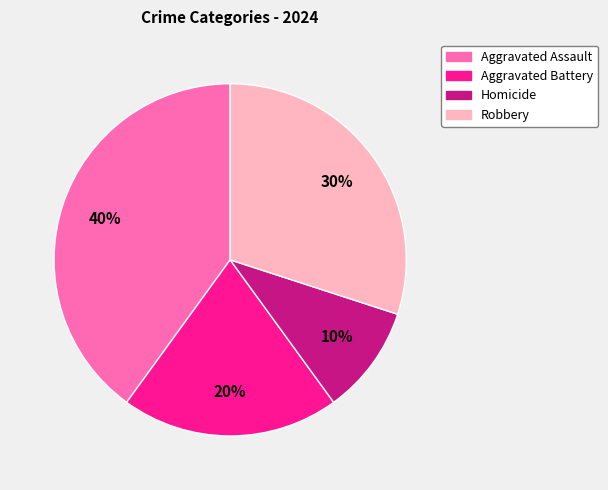

What percentage is the Homicide slice, to the nearest percent?

10%